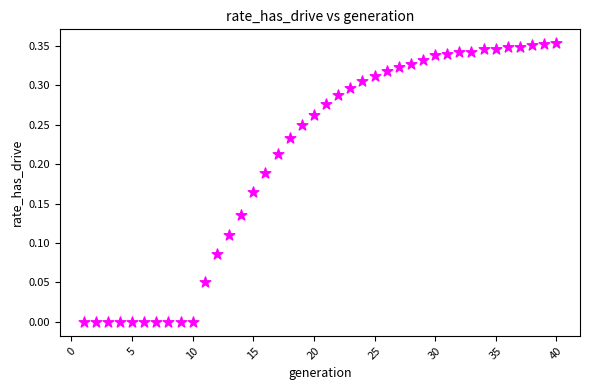

What is the range of X values (max minus min)?

39.0